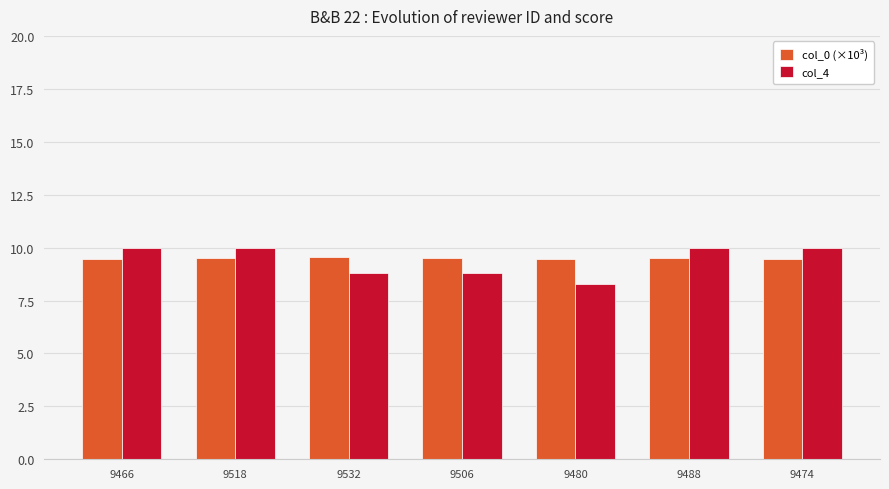

What is the highest value of the col_0 (×10³) series?

9.5